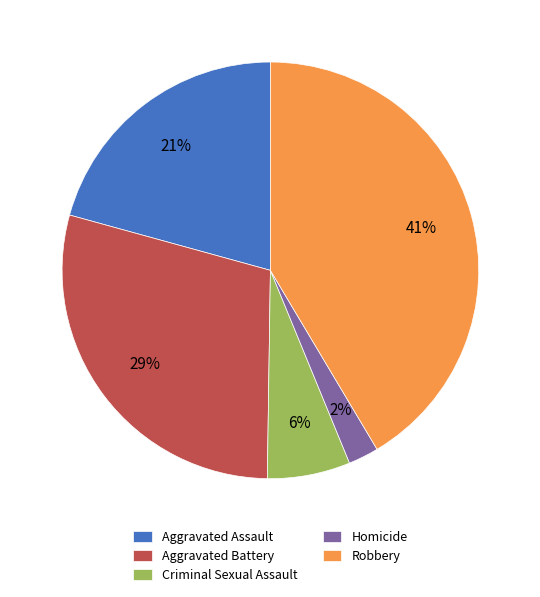

To the nearest percent, what percentage of the pie is Robbery?

41%